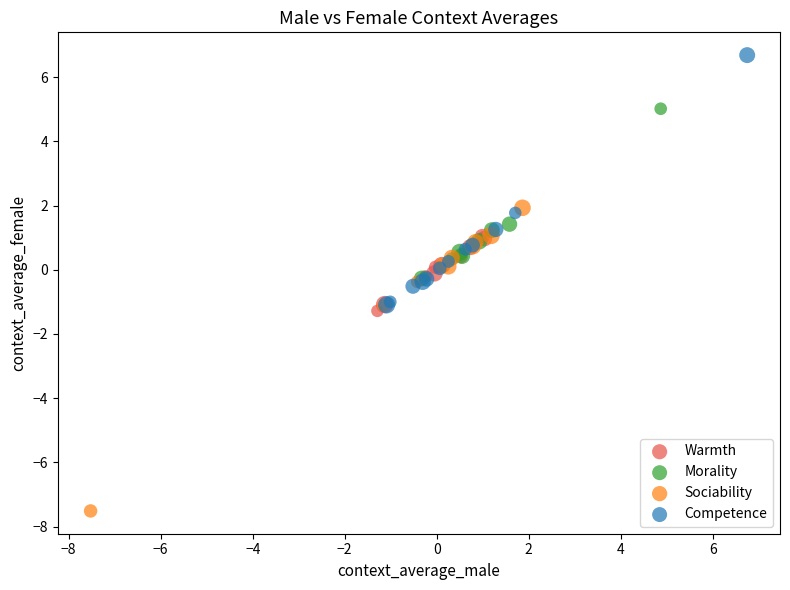

Which series reaches the minimum Y coordinate?

Sociability